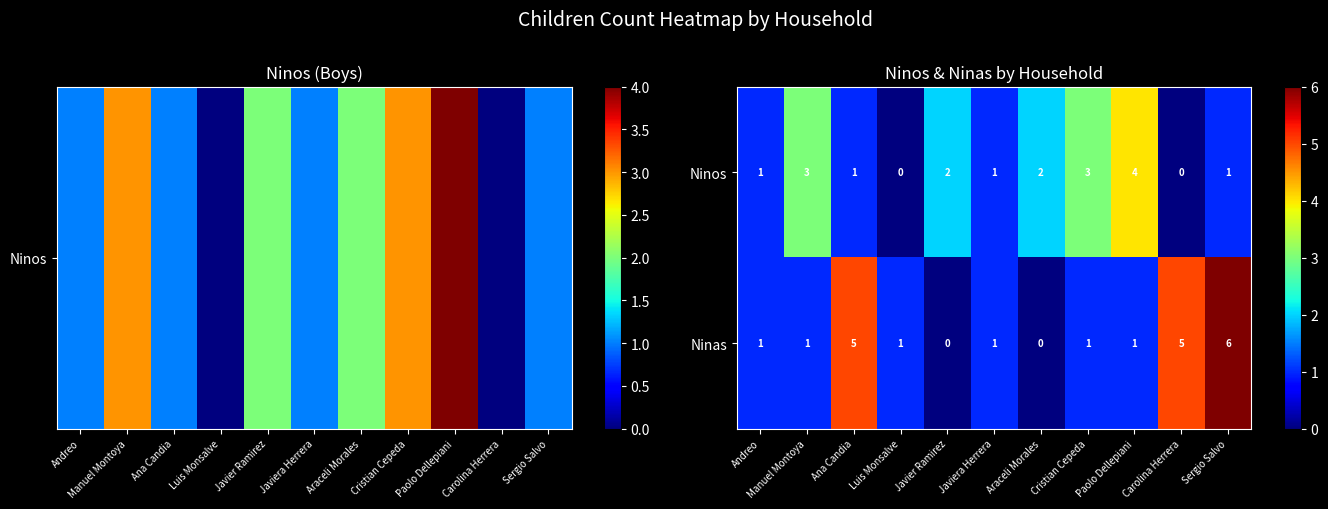

What is the difference between the second highest and second lowest values in the Ninas series?

5